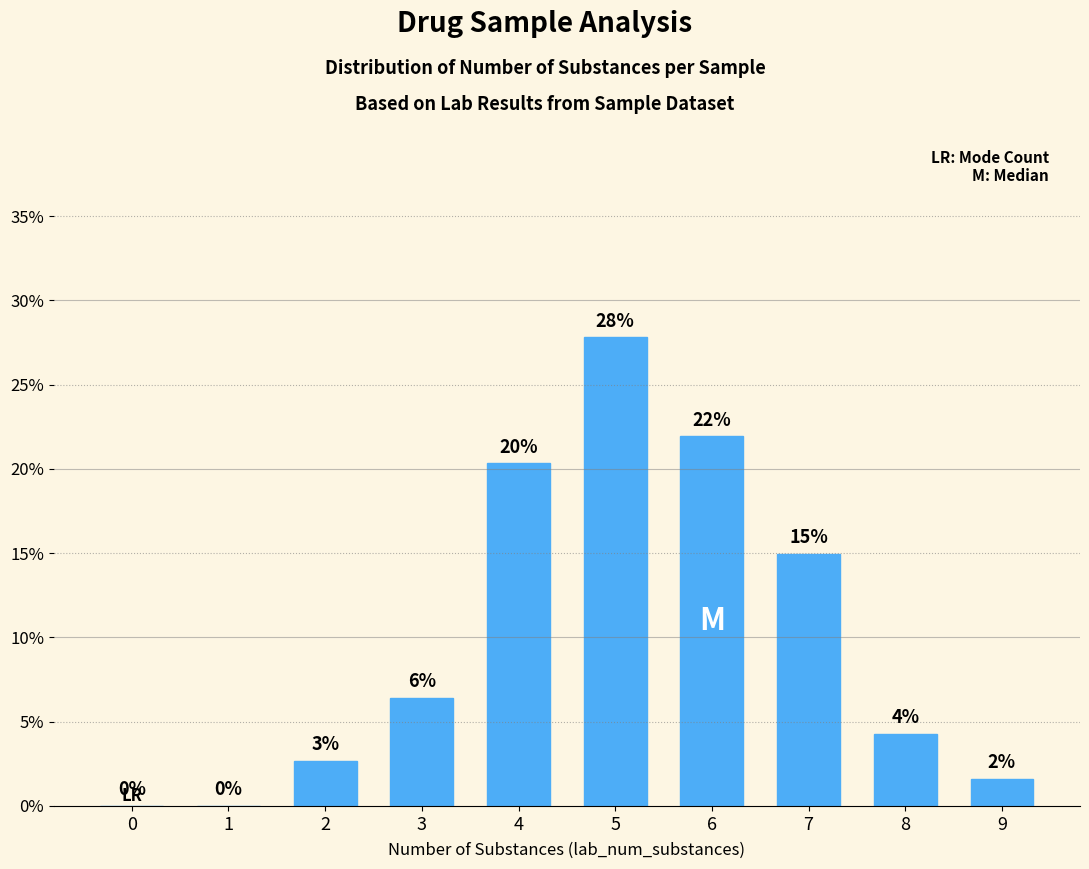

Are the bars horizontal?

No